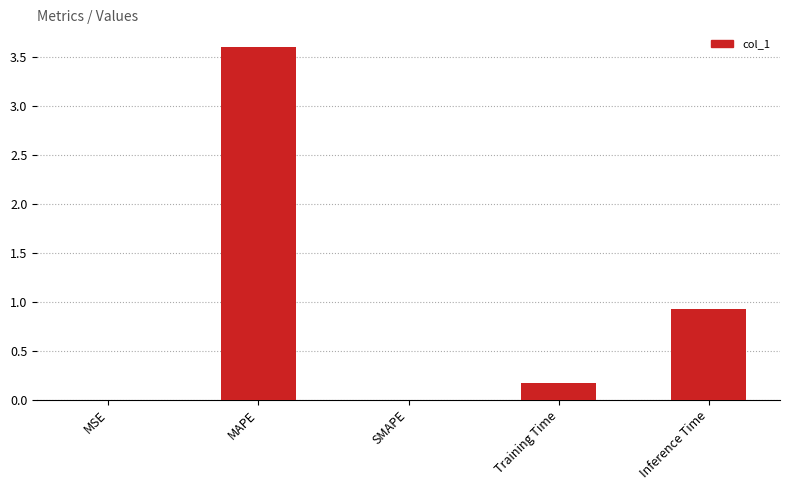

How many data points does each series have?

5